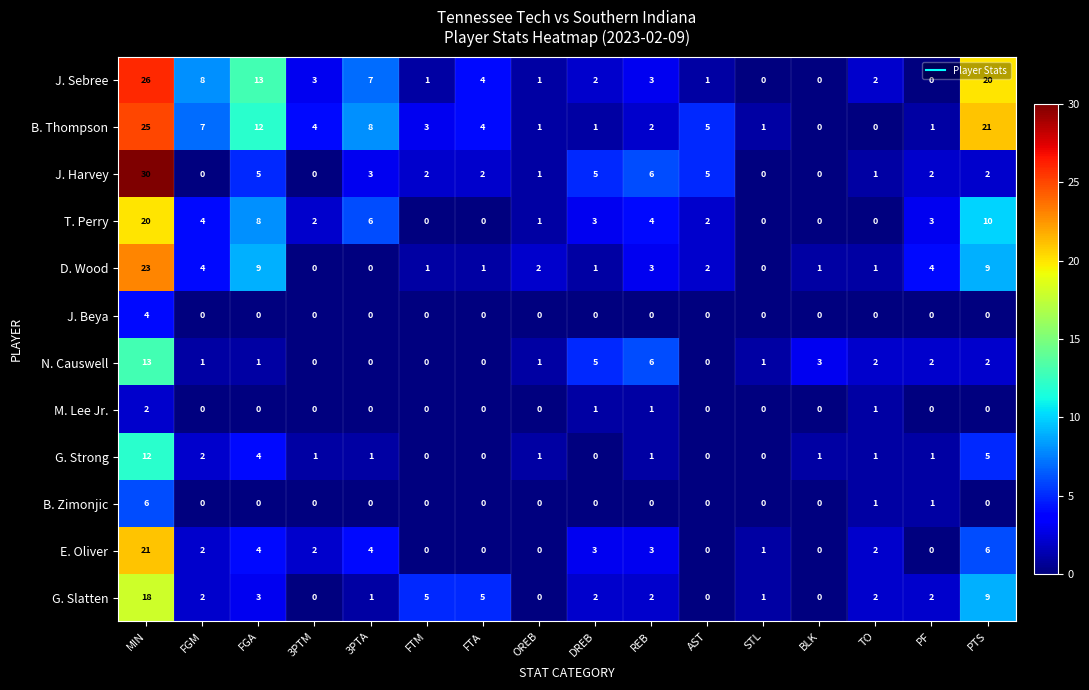

True or false: M. Lee Jr. has a value of 1 at PTS.

False